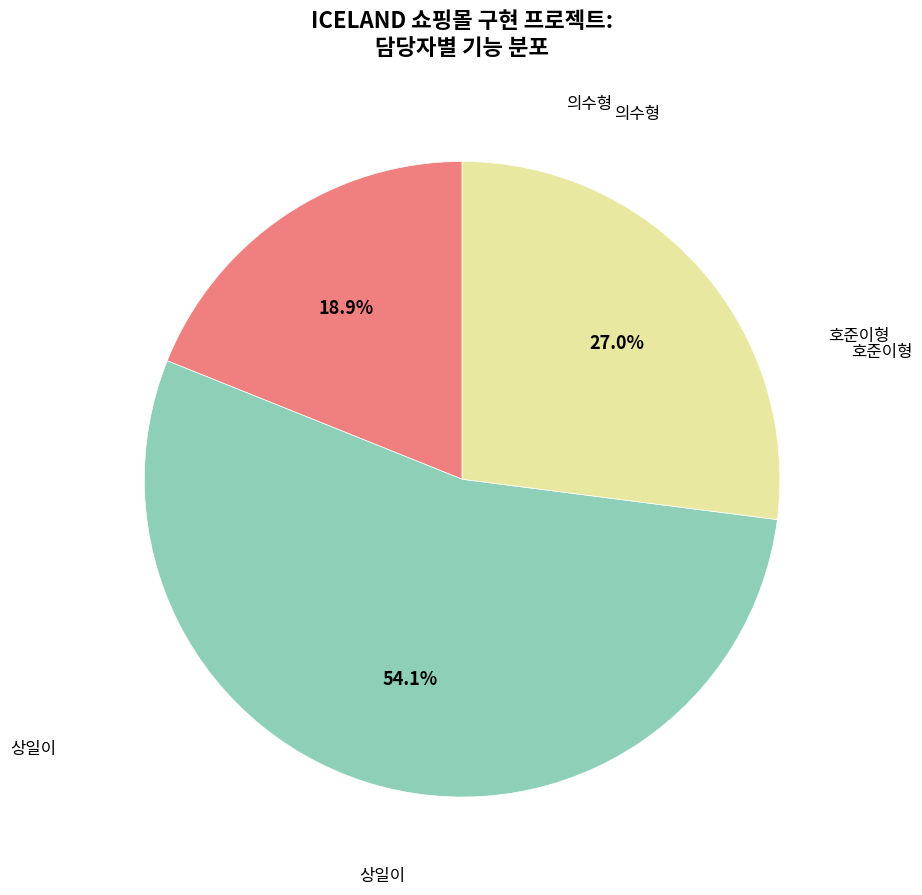

Is there any slice that represents more than half of the pie?

Yes